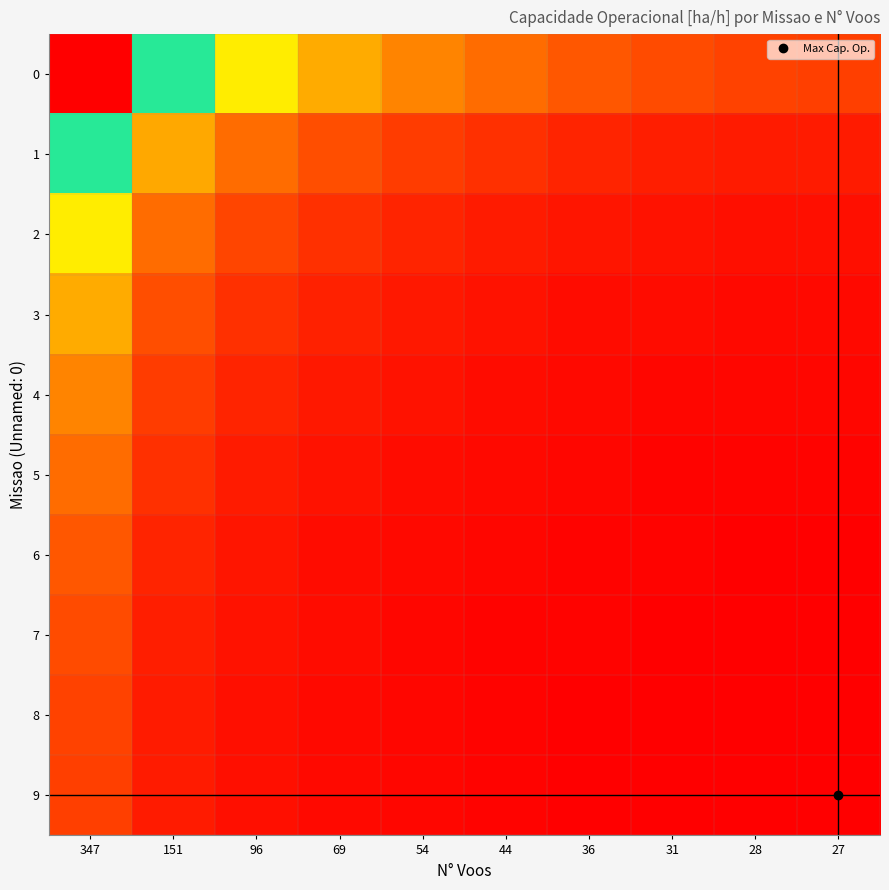

What is the difference between the highest and lowest values at 54?

0.3